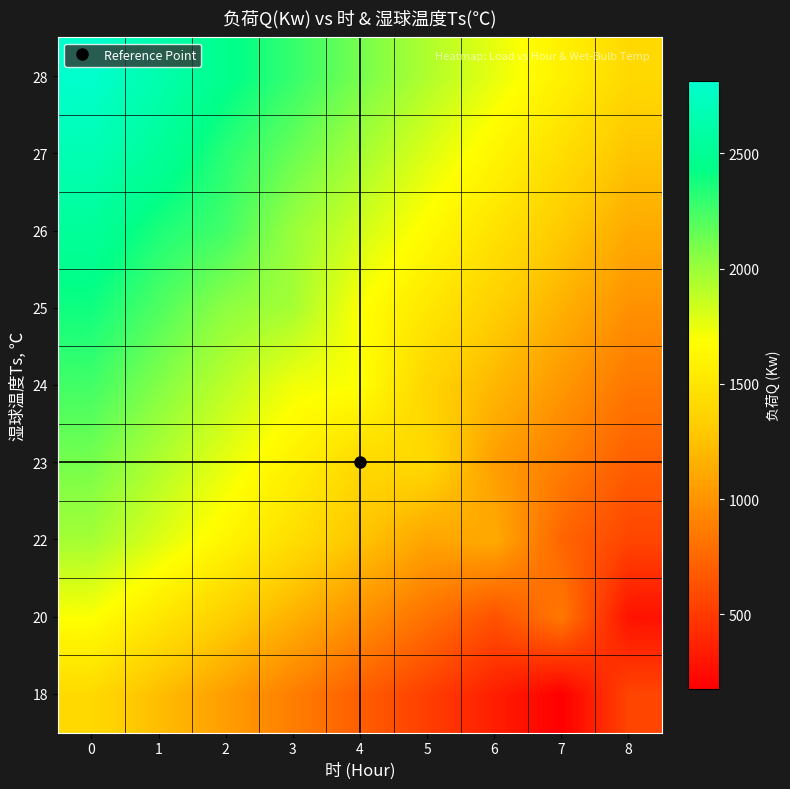

Reading left to right, what are all the values shown in this chart?

18: 0=1407.0	1=1231.1	2=1055.3	3=879.4	4=703.5	5=527.6	6=351.8	7=175.9	8=561.8
20: 0=1688.4	1=1512.5	2=1336.7	3=1160.8	4=984.9	5=809.0	6=633.2	7=844.2	8=281.4
22: 0=1969.8	1=1793.9	2=1618.0	3=1442.2	4=1266.3	5=1090.4	6=1125.6	7=738.7	8=562.8
23: 0=2110.5	1=1934.6	2=1758.7	3=1582.9	4=1407.0	5=1407.0	6=1055.3	7=879.4	8=703.5
24: 0=2251.2	1=2075.3	2=1899.4	3=1723.6	4=1688.4	5=1371.8	6=1196.0	7=1020.1	8=844.2
25: 0=2391.9	1=2216.0	2=2040.1	3=1969.8	4=1688.4	5=1512.5	6=1336.7	7=1160.8	8=984.9
26: 0=2532.6	1=2356.7	2=2251.2	3=2005.0	4=1829.1	5=1653.2	6=1477.4	7=1301.5	8=1125.6
27: 0=2673.3	1=2532.6	2=2321.5	3=2145.7	4=1969.8	5=1793.9	6=1618.1	7=1442.2	8=1266.3
28: 0=2814.0	1=2638.1	2=2462.2	3=2286.4	4=2110.5	5=1934.6	6=1758.7	7=1582.9	8=1407.0